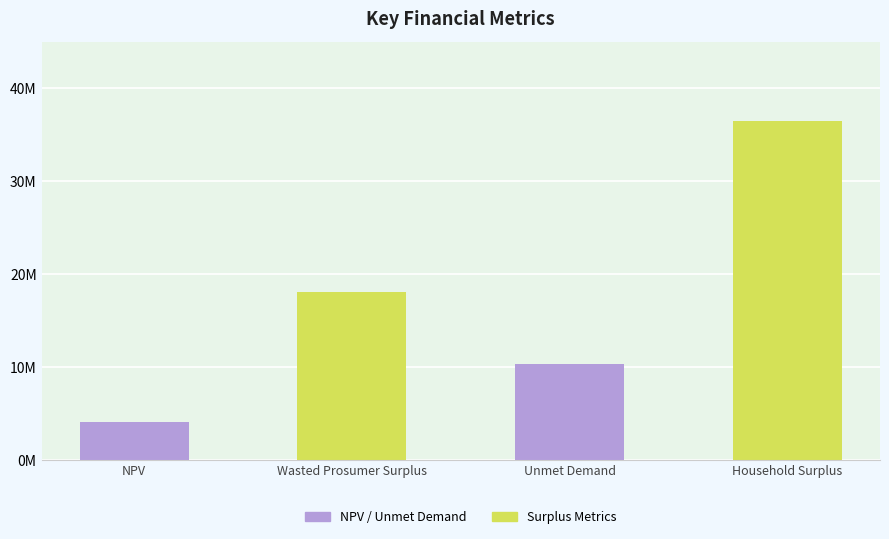

What is the difference between the values at NPV and Unmet Demand?

6195485.7